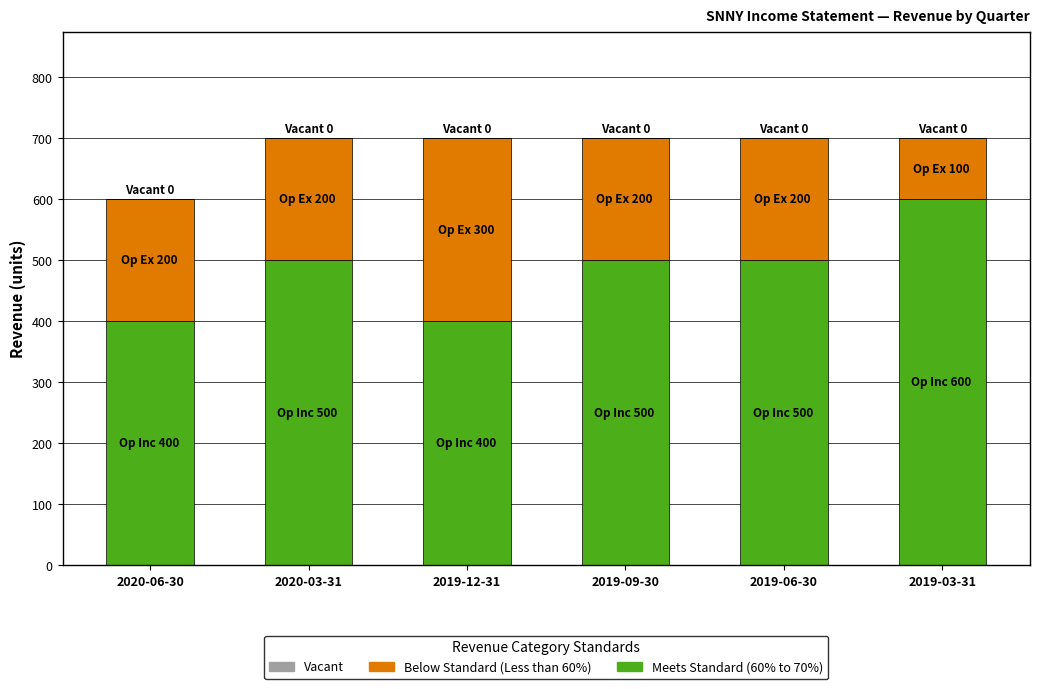

What is the approximate value of Meets Standard (60% to 70%) at 2019-12-31?

400